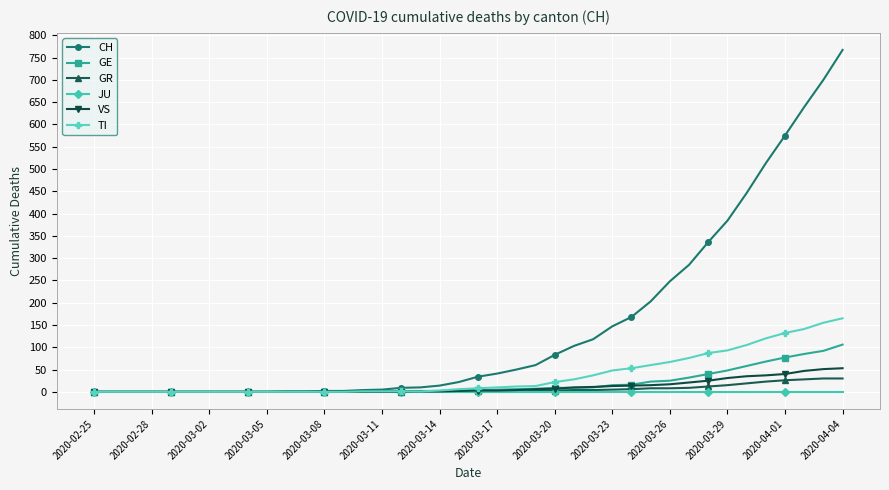

What is the maximum value for TI?

165